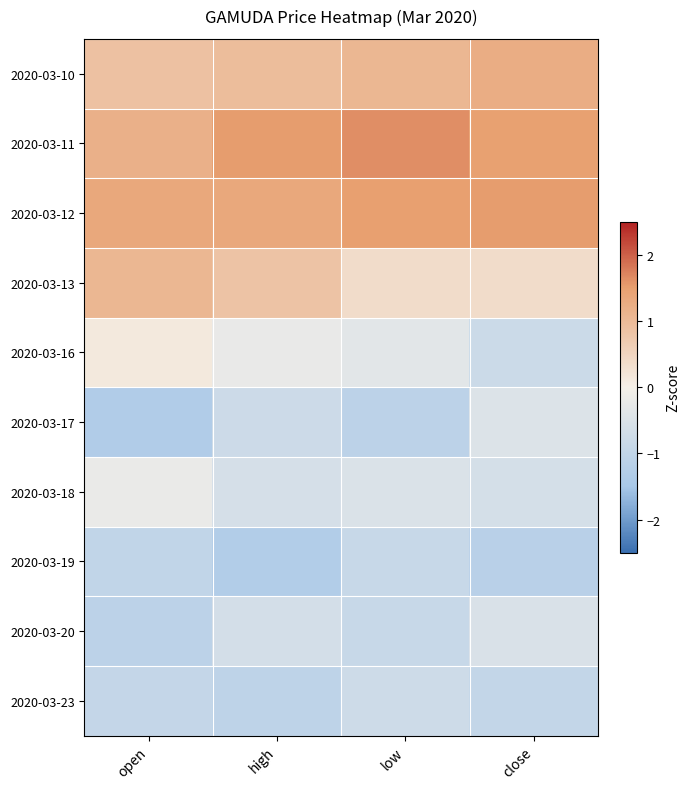

What is the minimum value shown in the chart?

-1.3